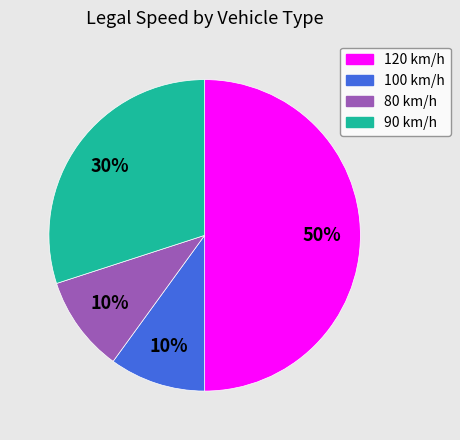

How many segments does this pie chart have?

4